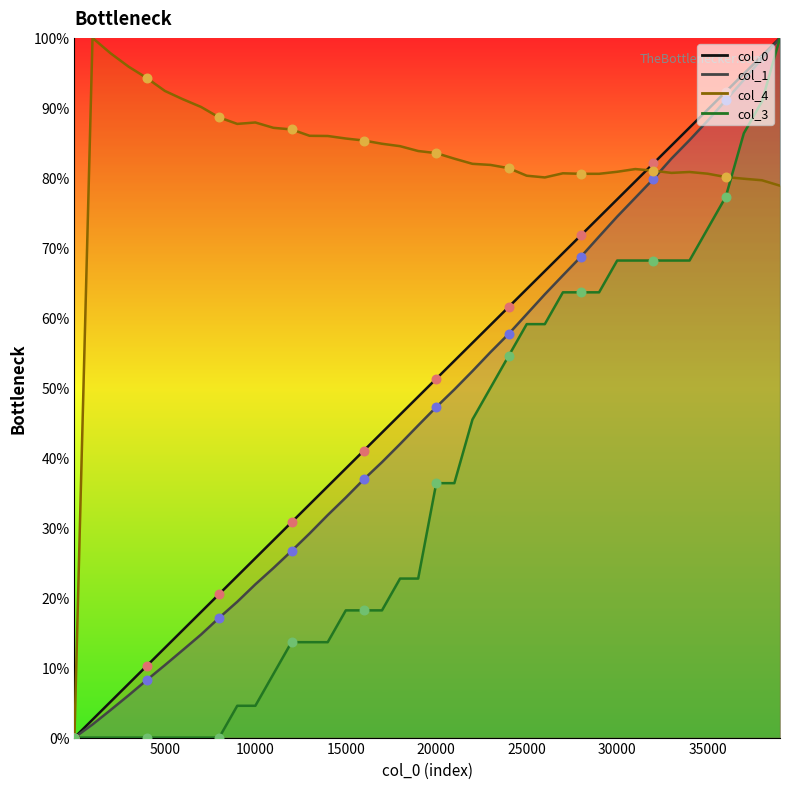

Which series reaches the maximum Y coordinate?

col_0